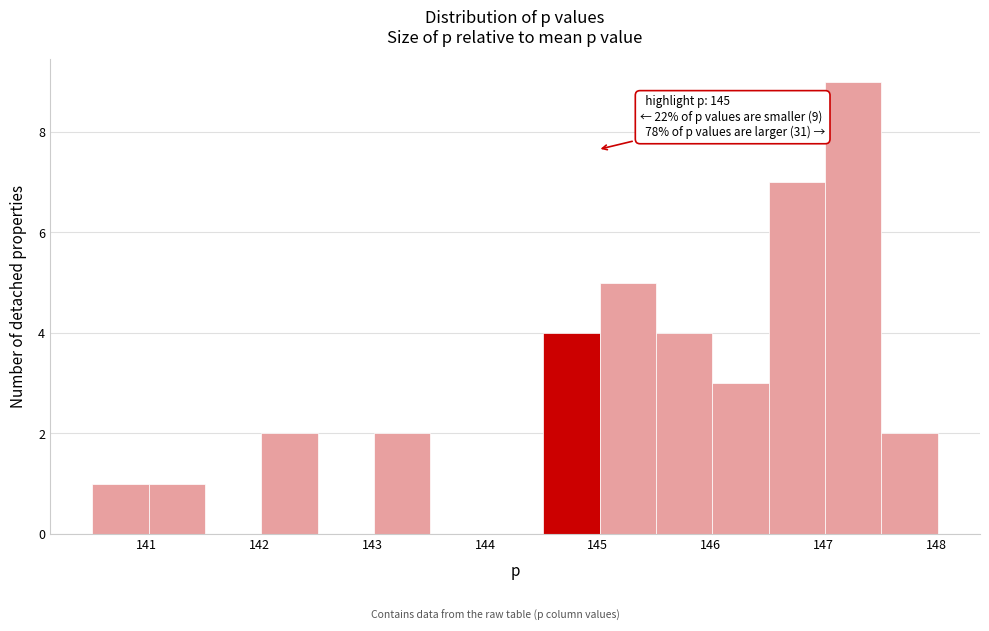

Over which range of the x-axis is the bar tallest?

147.0 to 147.5